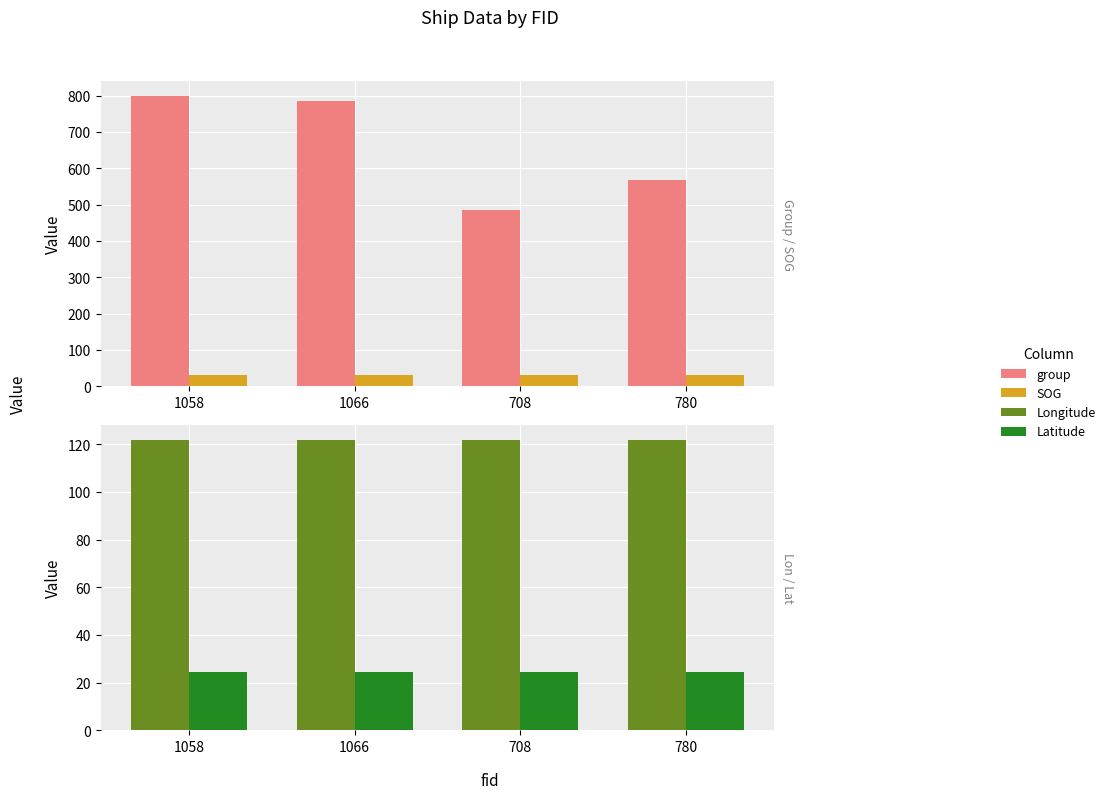

What is the label of the 1st bar from the right?

780